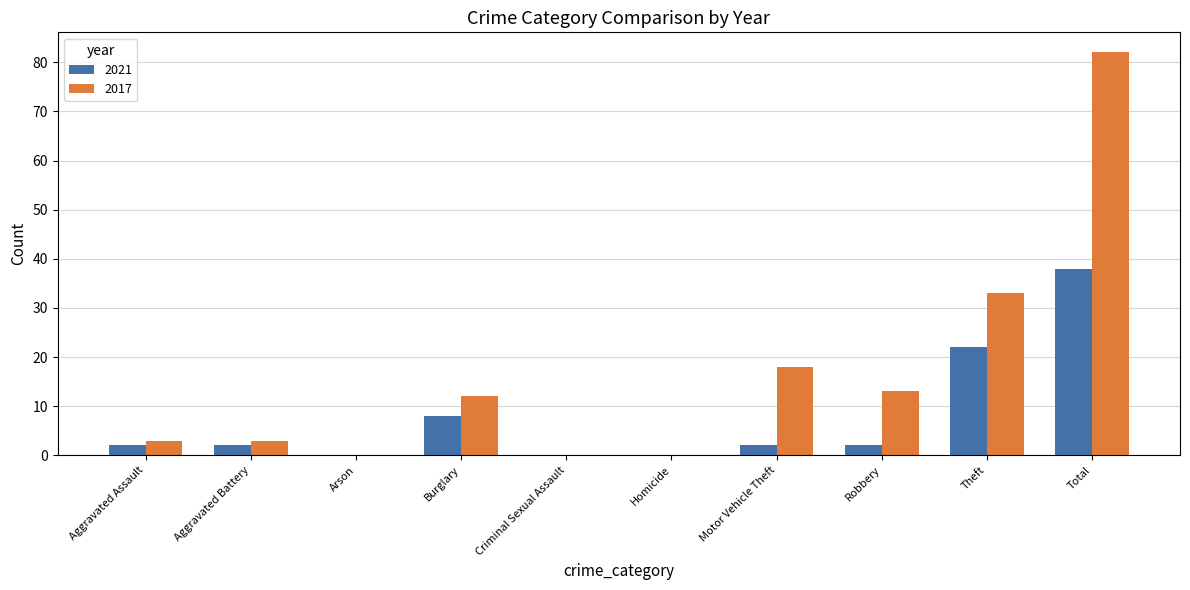

At which label is 2021 closest to 19?

Theft